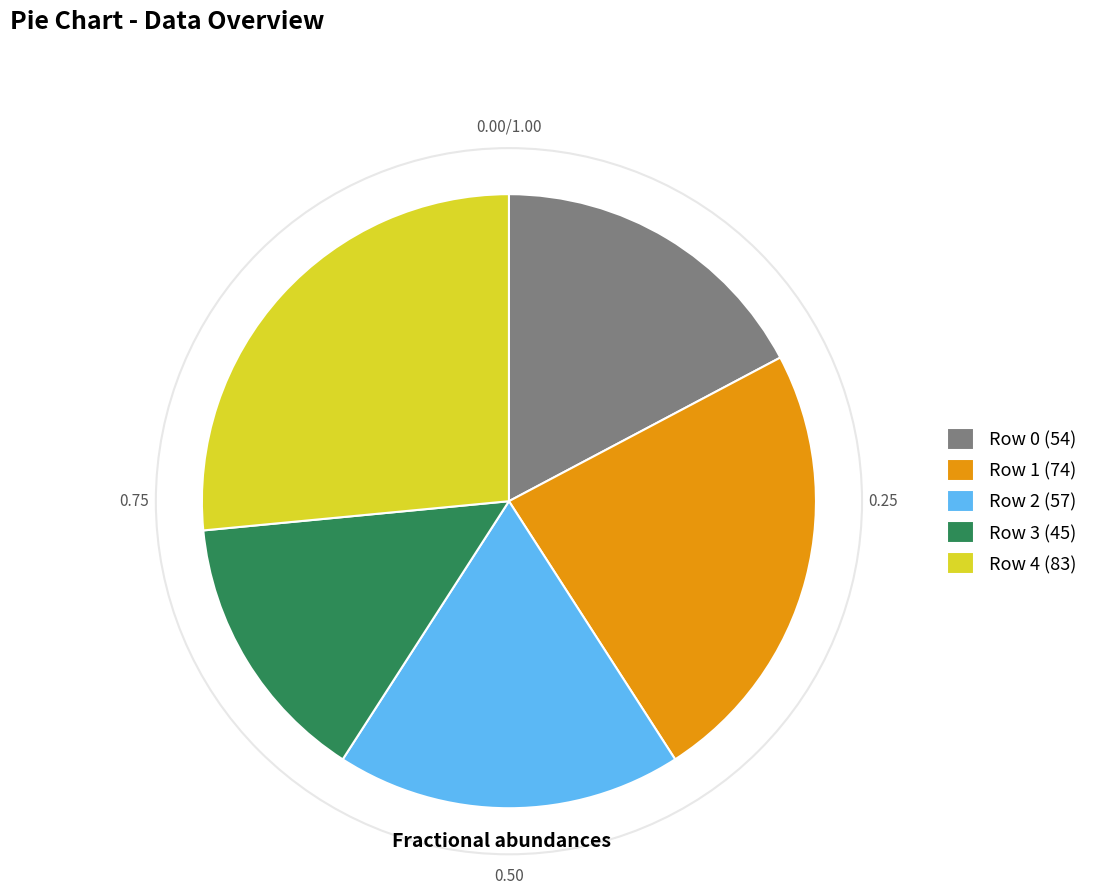

Rank the categories by value from lowest to highest.

Row 3 (45), Row 0 (54), Row 2 (57), Row 1 (74), Row 4 (83)